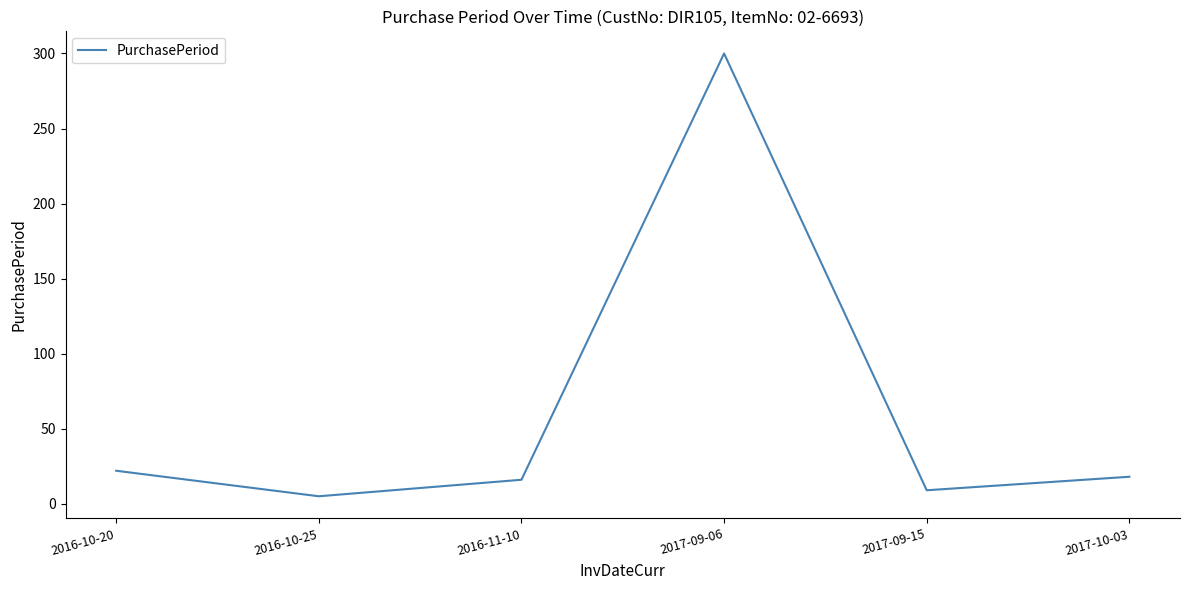

How many interior local valleys (lower than both neighbors) does the data have?

2